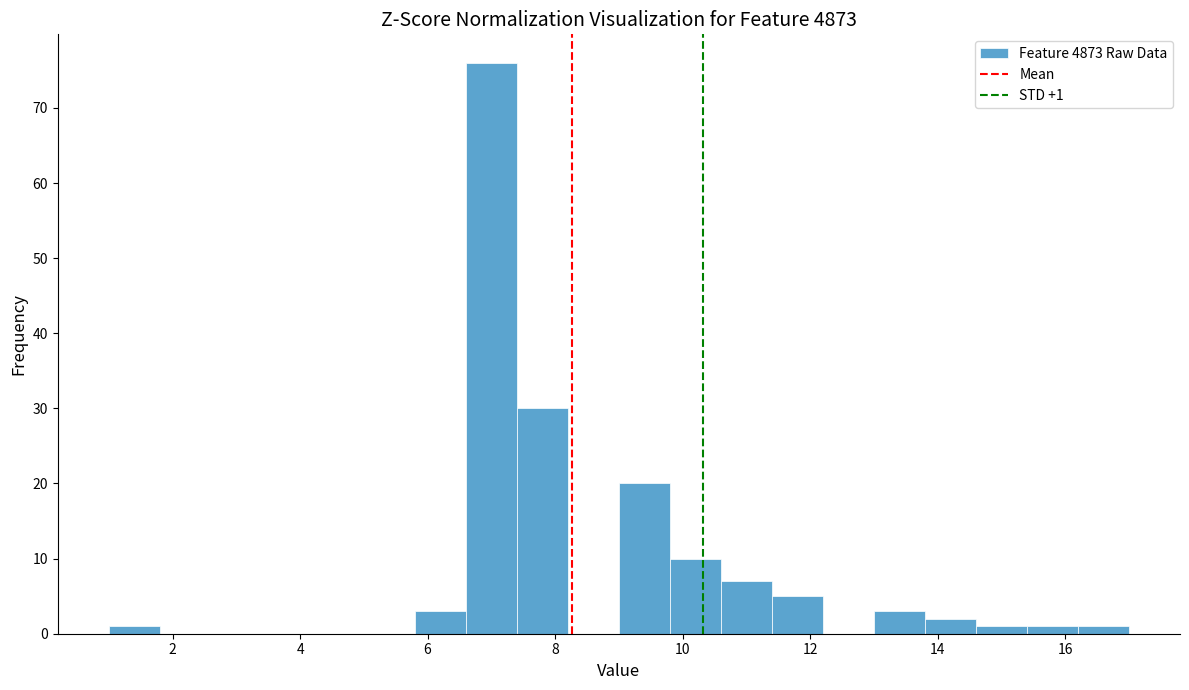

Which range on the x-axis has the tallest bar?

6.6 to 7.4